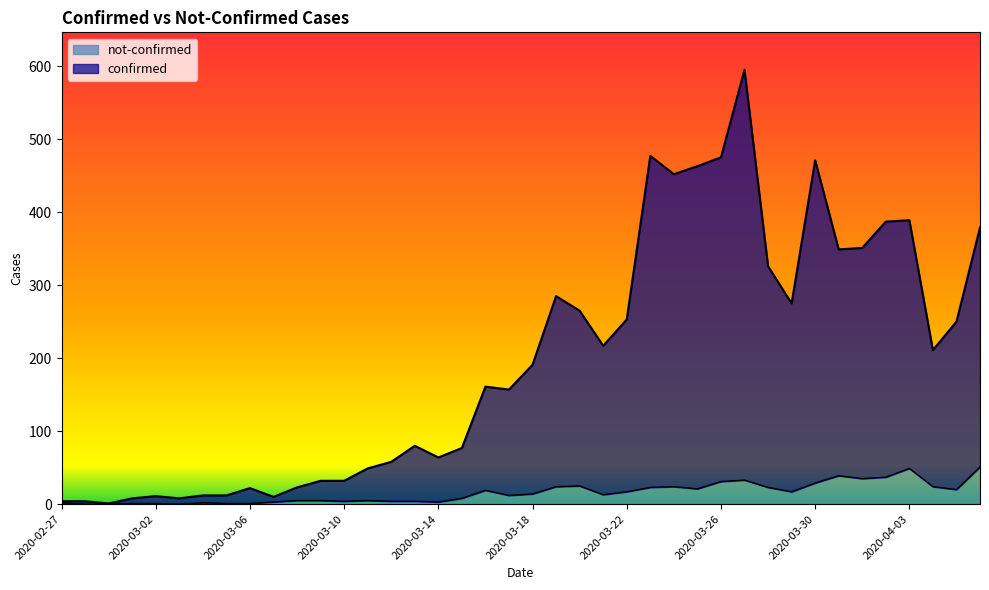

At which category is the sum across all series the highest?

2020-03-27